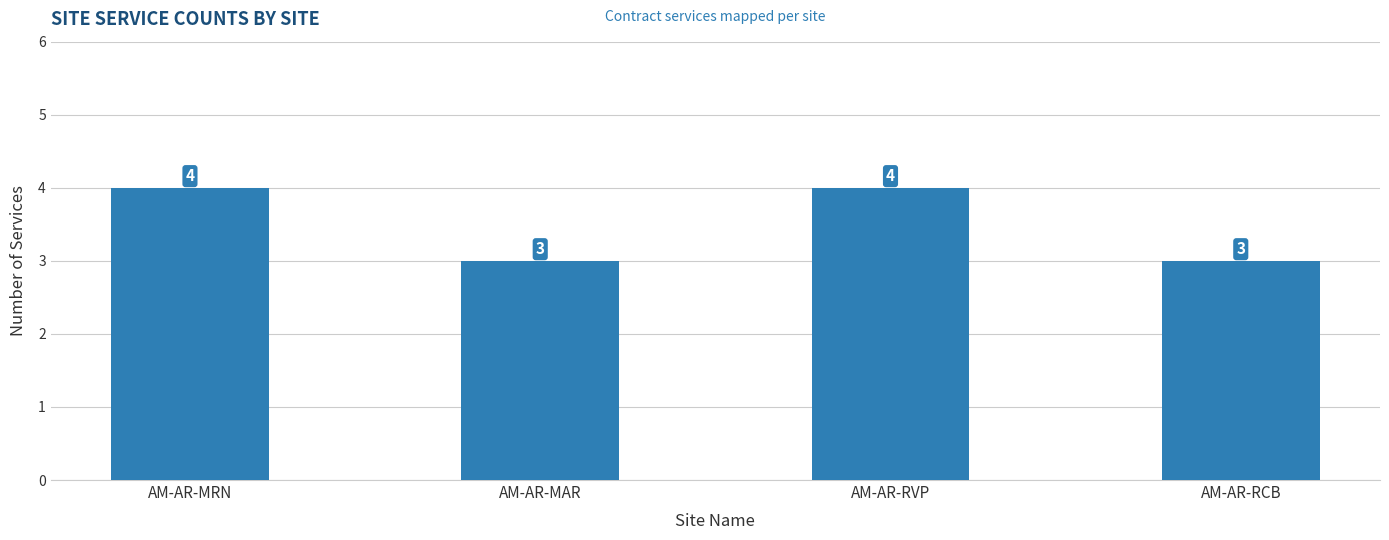

What is the ratio of the value at AM-AR-RVP to the value at AM-AR-RCB?

1.3